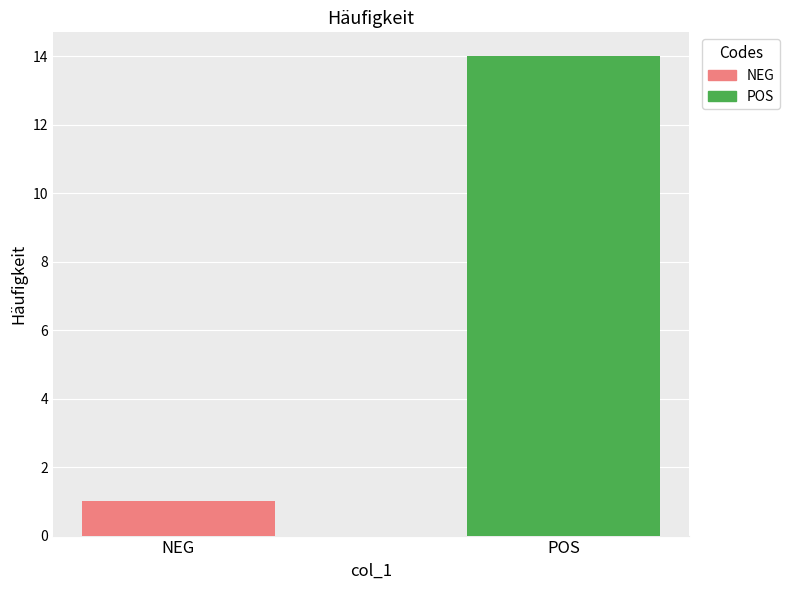

Reading left to right, what are all the values shown in this chart?

1	14